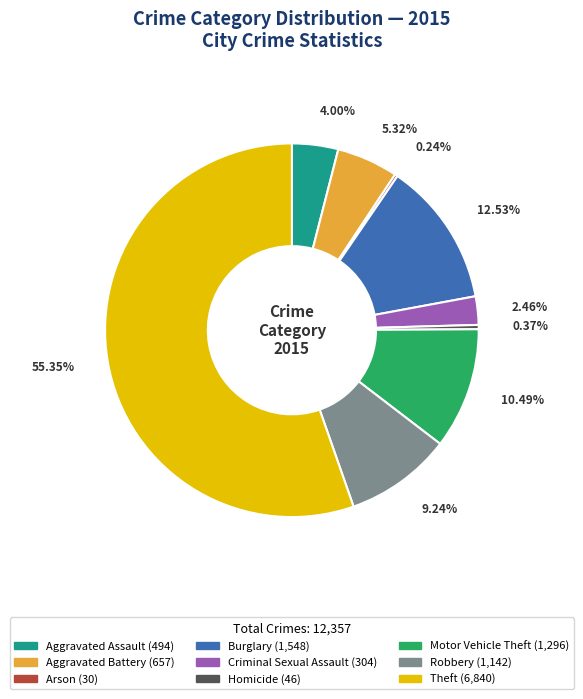

Which category accounts for the majority?

Theft